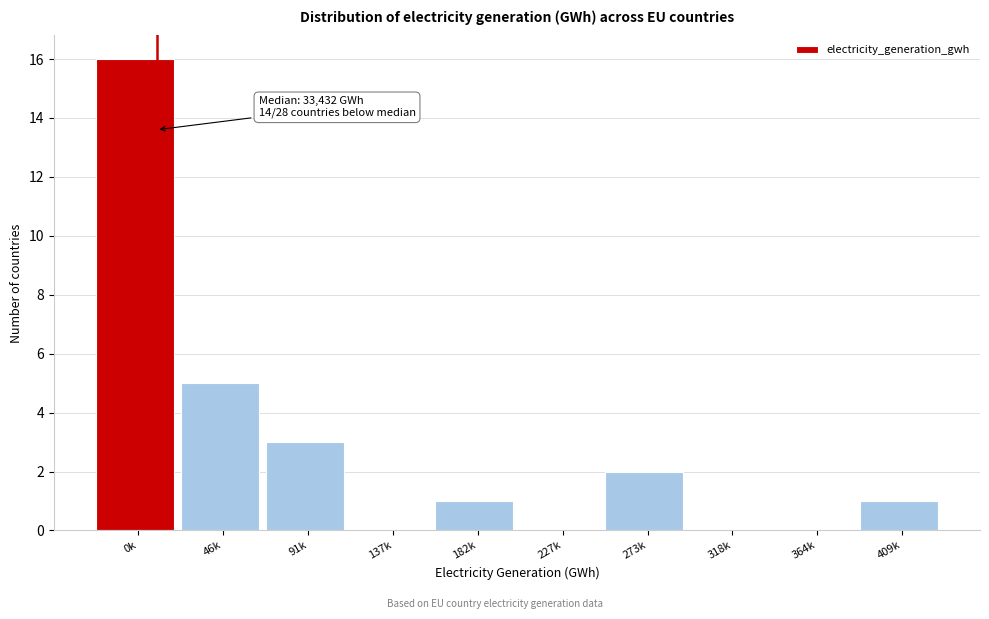

Reading right to left, what are all the values shown in this chart?

409k=1	364k=0	318k=0	273k=2	227k=0	182k=1	137k=0	91k=3	46k=5	0k=16